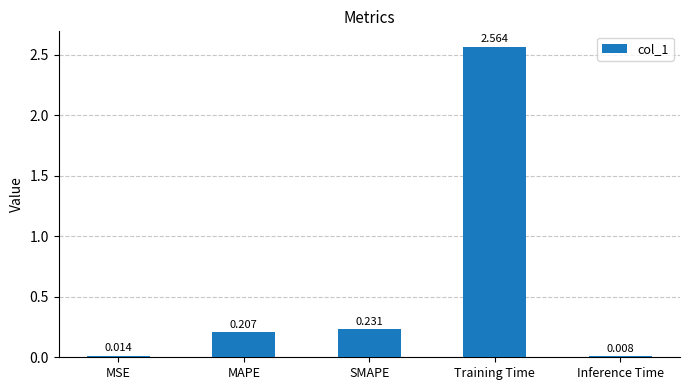

At which label is the value closest to 1?

SMAPE